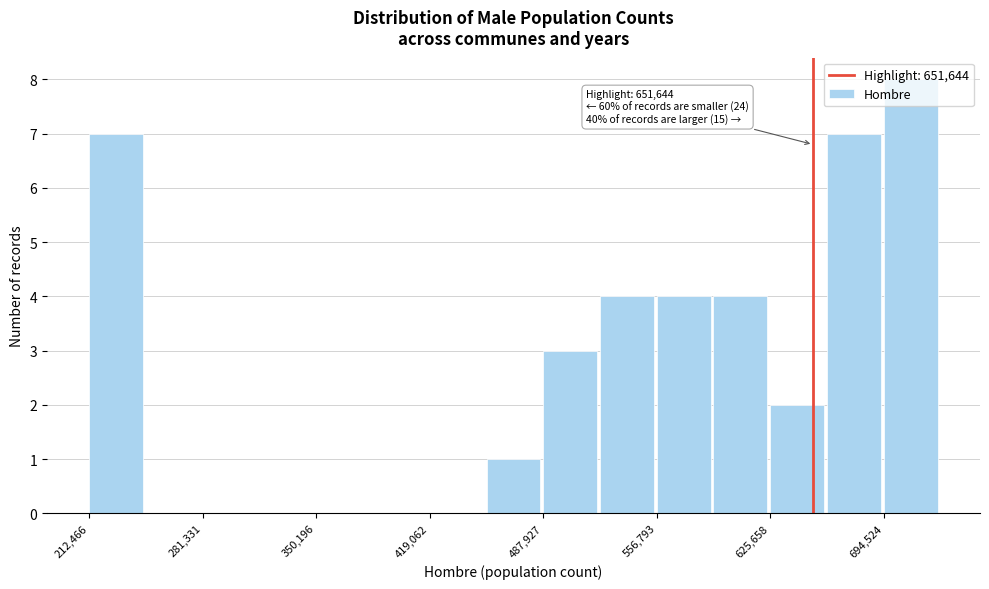

Around what value on the x-axis is the tallest bar? Give the approximate position of its centre, as read against the axis.

710000